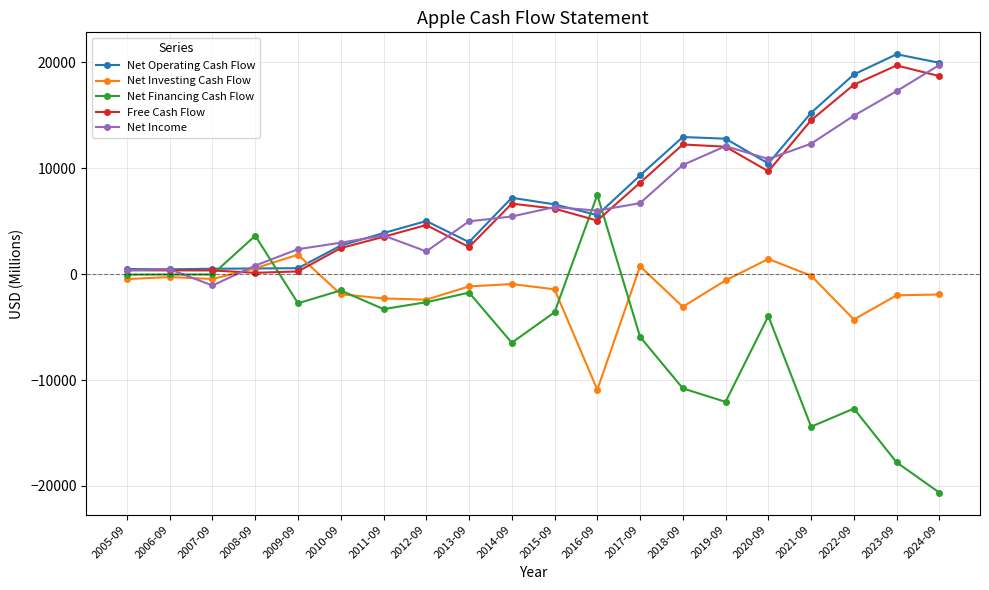

What is the maximum value for Net Financing Cash Flow?

7477.0